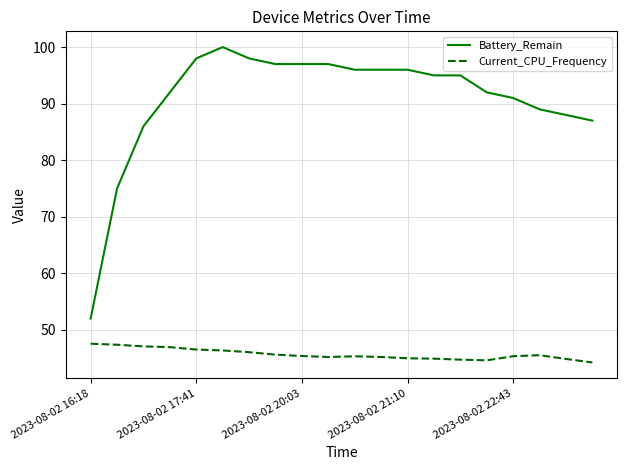

What is the difference between the maximum and minimum values in the Current_CPU_Frequency series?

3.3